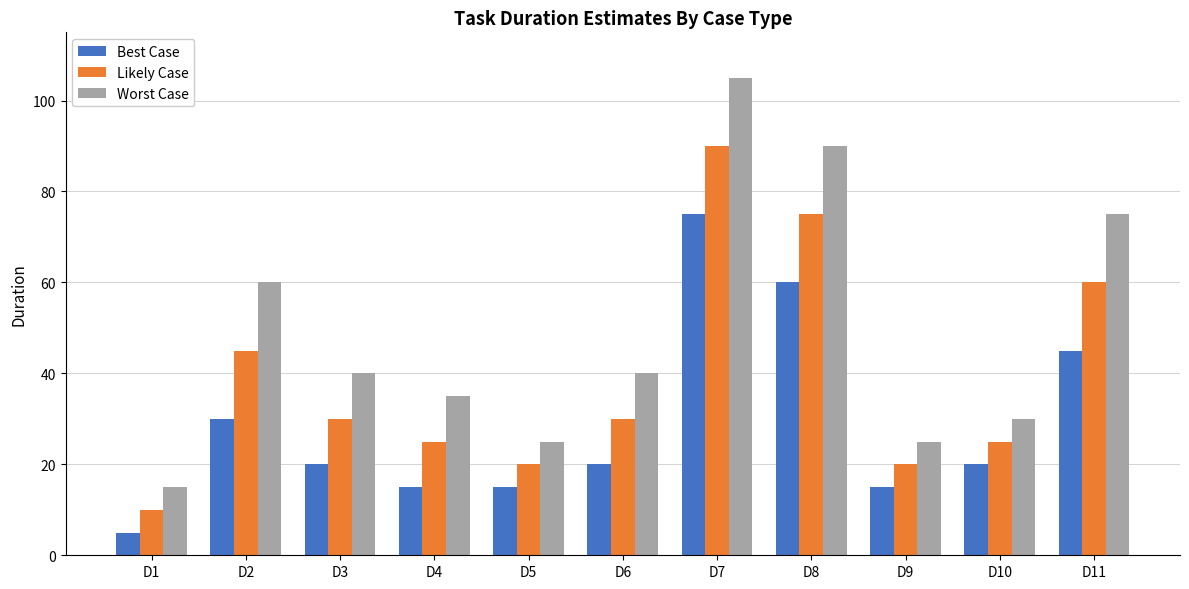

What is the average value of the Likely Case series?

39